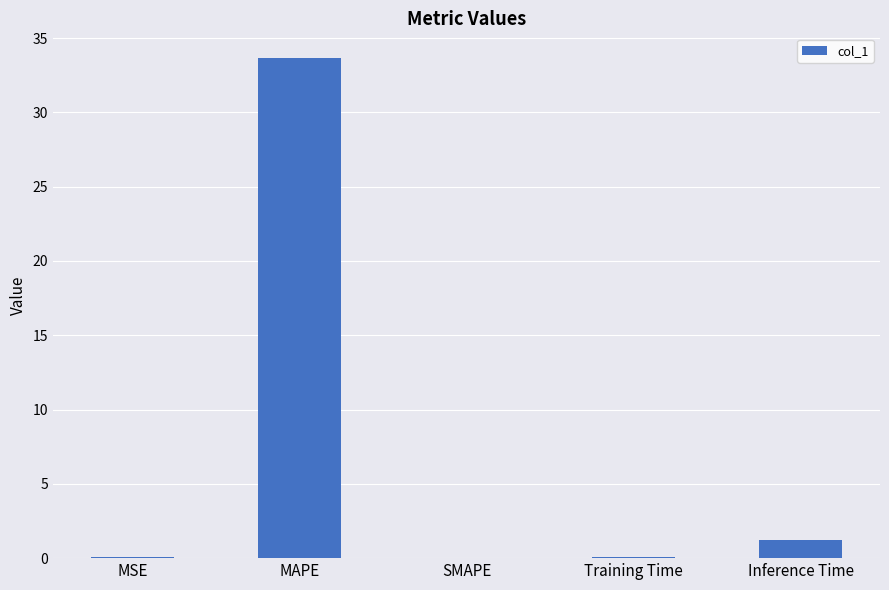

Where is the data nearest to the value 16?

Inference Time